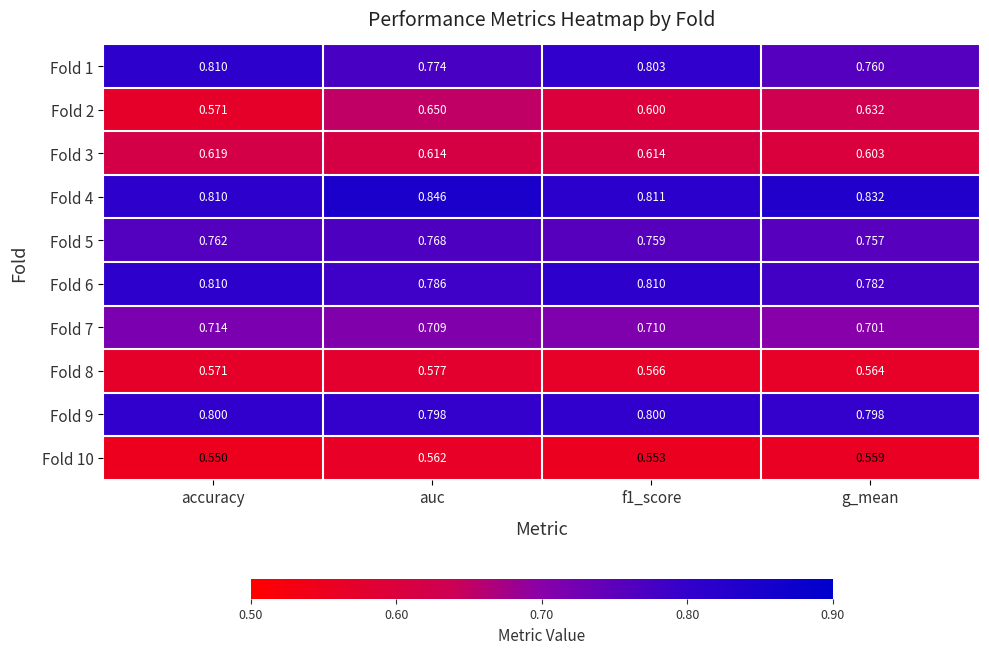

Count the number of data series in this chart.

10